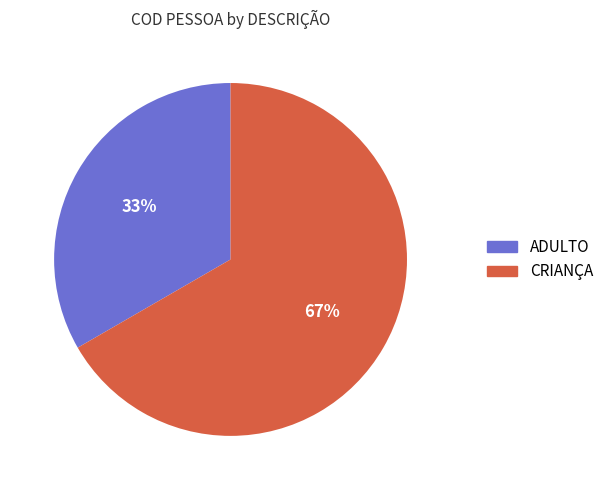

Combined, do CRIANÇA and ADULTO account for over 50%?

Yes